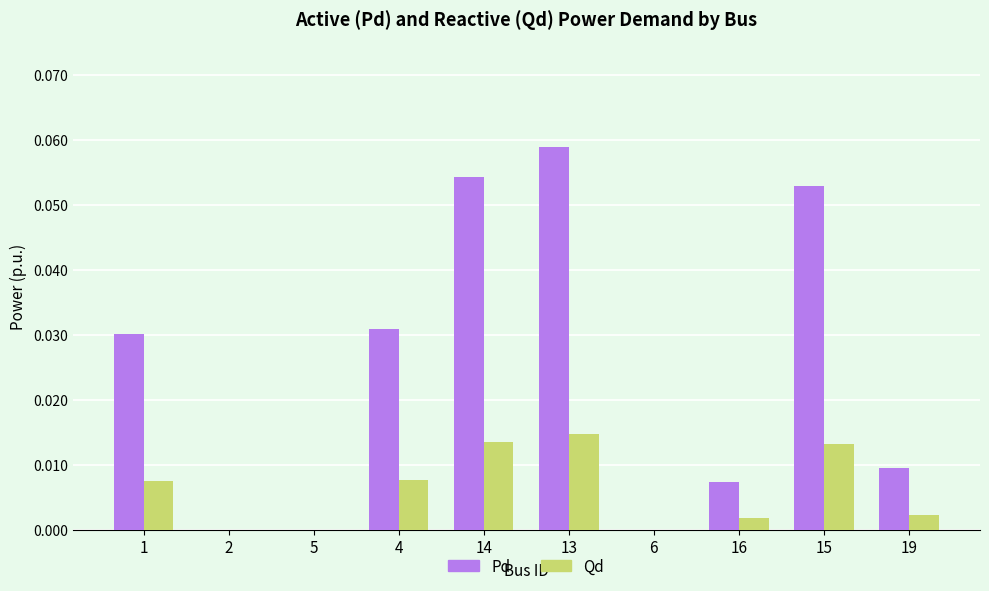

Is the value of Qd at 5 greater than the value of Pd at 14?

No